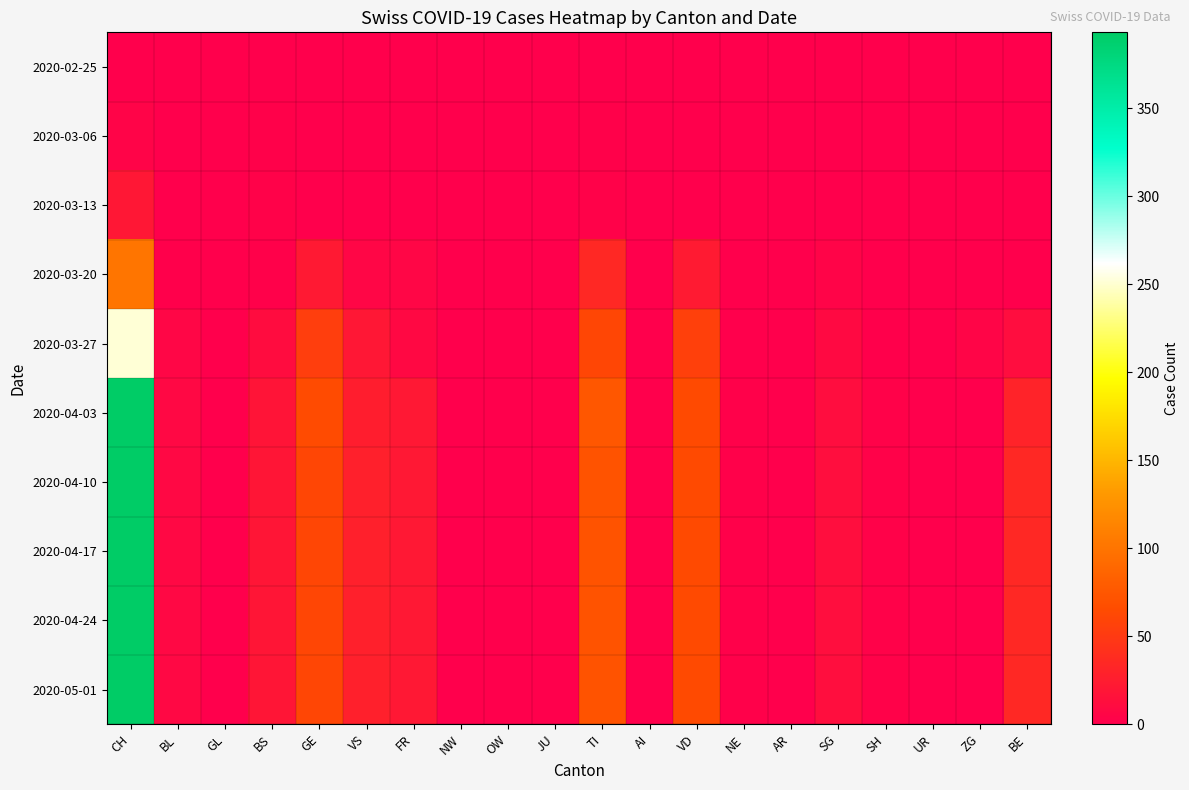

What is the maximum value shown in the chart?

393